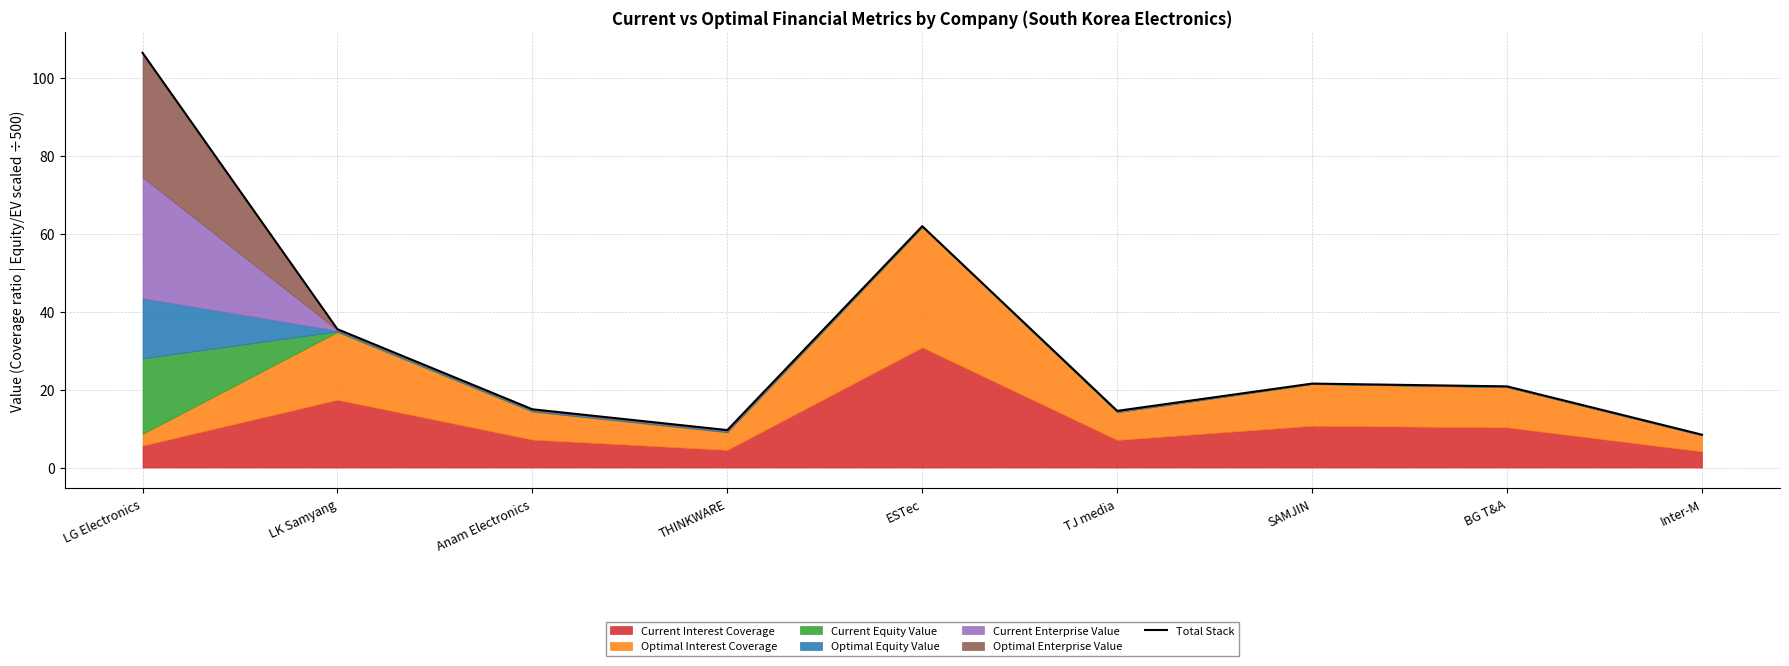

What is the sum of the values at SAMJIN and LK Samyang?

57.0